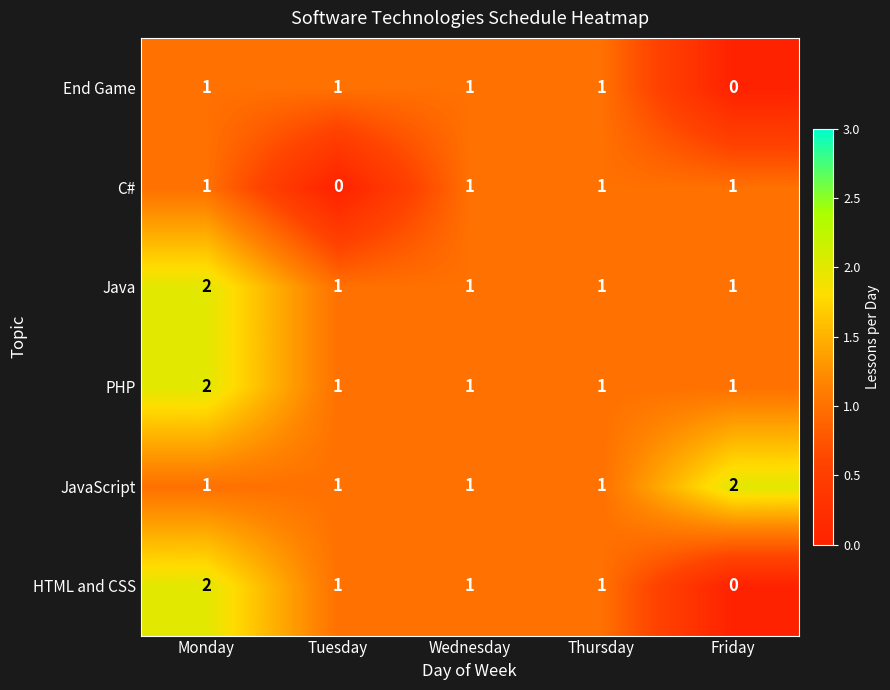

How many End Game values are between 1 and 2?

4